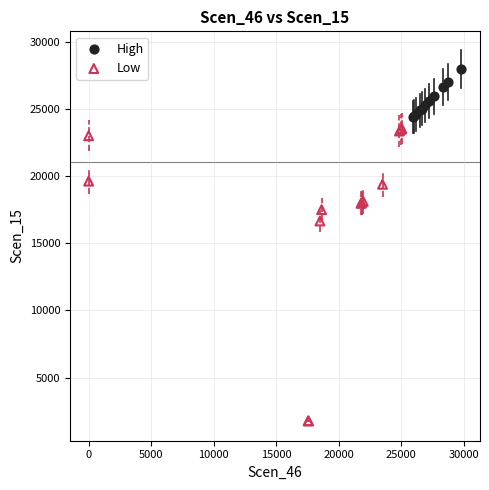

Which series contains the highest Y value?

High